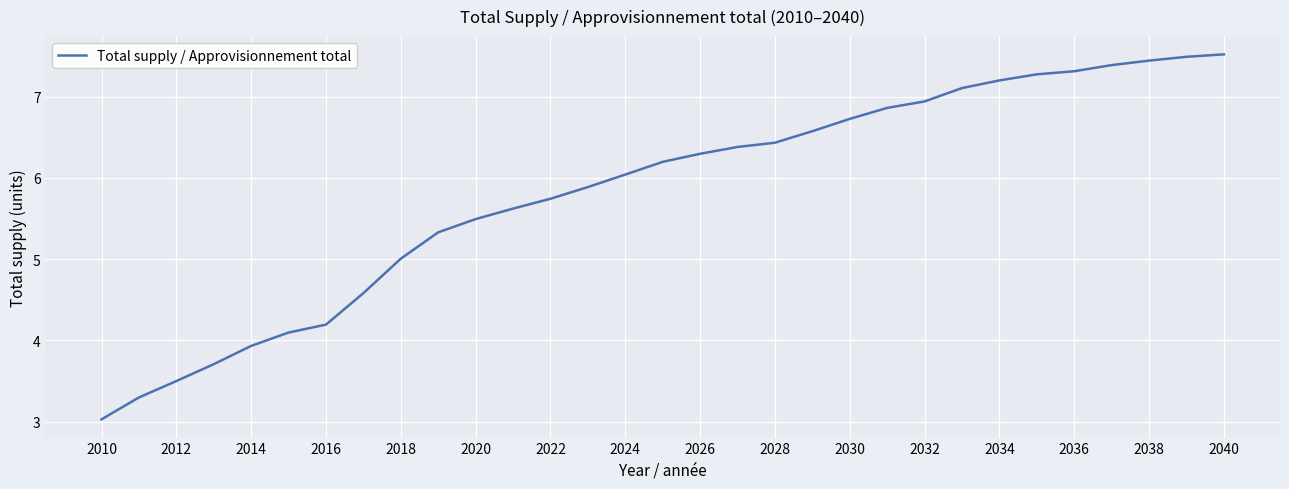

What is the smallest value displayed?

3.0